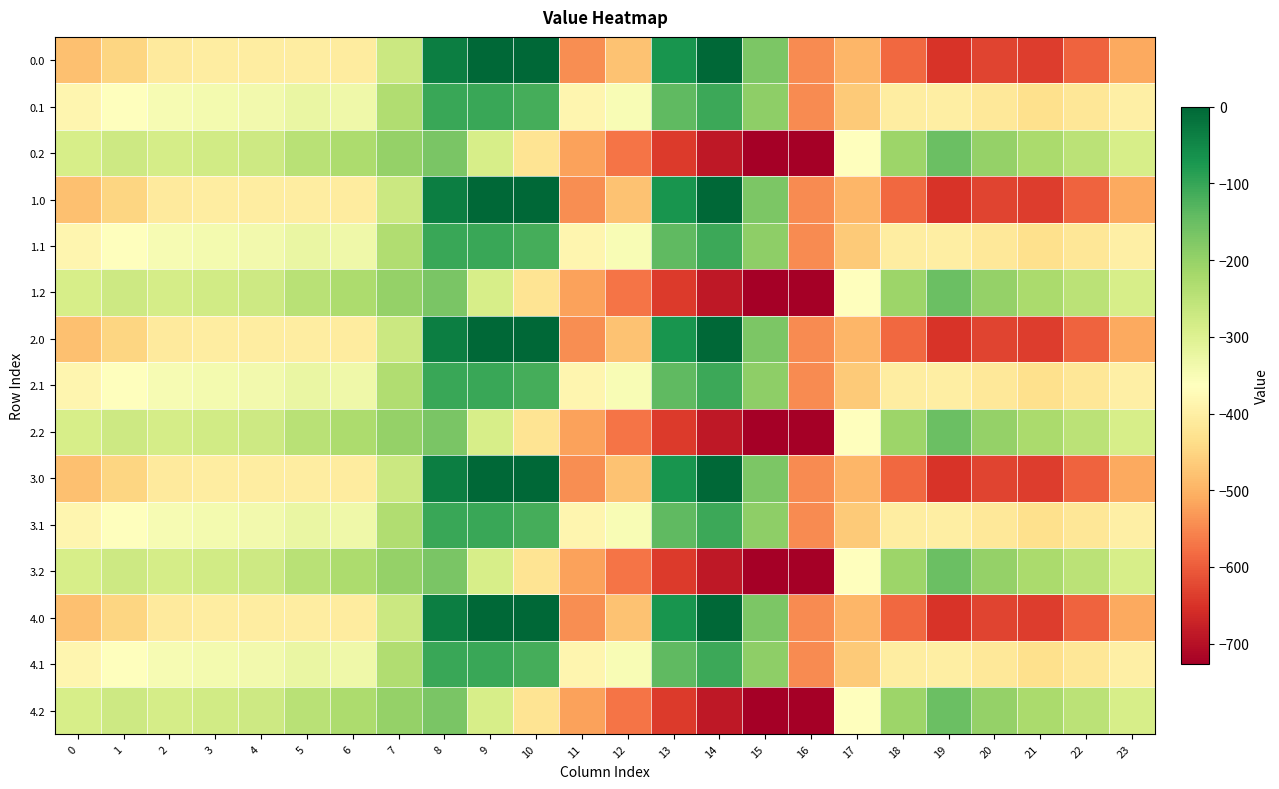

Reading right to left, what are all the values shown in this chart?

0.0: 23=-511.3	22=-592.3	21=-638.4	20=-629.9	19=-649.2	18=-586.7	17=-494.8	16=-545.4	15=-172.8	14=-0.3	13=-70.2	12=-477.2	11=-544.3	10=0.0	9=0.0	8=-35.0	7=-270.7	6=-408.0	5=-403.8	4=-404.9	3=-404.4	2=-410.3	1=-449.5	0=-482.0
0.1: 23=-399.4	22=-419.9	21=-432.4	20=-414.5	19=-400.2	18=-405.4	17=-466.6	16=-547.3	15=-190.4	14=-105.5	13=-141.2	12=-350.8	11=-384.7	10=-114.0	9=-104.8	8=-102.3	7=-234.9	6=-332.2	5=-325.7	4=-339.6	3=-342.7	2=-347.9	1=-361.1	0=-384.6
0.2: 23=-287.5	22=-247.4	21=-226.4	20=-199.2	19=-151.0	18=-210.0	17=-362.4	16=-726.6	15=-725.8	14=-687.4	13=-640.4	12=-571.2	11=-520.6	10=-423.5	9=-288.5	8=-169.5	7=-199.0	6=-228.8	5=-245.0	4=-274.4	3=-281.0	2=-285.5	1=-272.7	0=-287.1
1.0: 23=-511.3	22=-592.3	21=-638.4	20=-629.9	19=-649.2	18=-586.7	17=-494.8	16=-545.4	15=-172.8	14=-0.3	13=-70.2	12=-477.2	11=-544.3	10=0.0	9=0.0	8=-35.0	7=-270.7	6=-408.0	5=-403.8	4=-404.9	3=-404.4	2=-410.3	1=-449.5	0=-482.0
1.1: 23=-399.4	22=-419.9	21=-432.4	20=-414.5	19=-400.2	18=-405.4	17=-466.6	16=-547.3	15=-190.4	14=-105.5	13=-141.2	12=-350.8	11=-384.7	10=-114.0	9=-104.8	8=-102.3	7=-234.9	6=-332.2	5=-325.7	4=-339.6	3=-342.7	2=-347.9	1=-361.1	0=-384.6
1.2: 23=-287.5	22=-247.4	21=-226.4	20=-199.2	19=-151.0	18=-210.0	17=-362.4	16=-726.6	15=-725.8	14=-687.4	13=-640.4	12=-571.2	11=-520.6	10=-423.5	9=-288.5	8=-169.5	7=-199.0	6=-228.8	5=-245.0	4=-274.4	3=-281.0	2=-285.5	1=-272.7	0=-287.1
2.0: 23=-511.3	22=-592.3	21=-638.4	20=-629.9	19=-649.2	18=-586.7	17=-494.8	16=-545.4	15=-172.8	14=-0.3	13=-70.2	12=-477.2	11=-544.3	10=0.0	9=0.0	8=-35.0	7=-270.7	6=-408.0	5=-403.8	4=-404.9	3=-404.4	2=-410.3	1=-449.5	0=-482.0
2.1: 23=-399.4	22=-419.9	21=-432.4	20=-414.5	19=-400.2	18=-405.4	17=-466.6	16=-547.3	15=-190.4	14=-105.5	13=-141.2	12=-350.8	11=-384.7	10=-114.0	9=-104.8	8=-102.3	7=-234.9	6=-332.2	5=-325.7	4=-339.6	3=-342.7	2=-347.9	1=-361.1	0=-384.6
2.2: 23=-287.5	22=-247.4	21=-226.4	20=-199.2	19=-151.0	18=-210.0	17=-362.4	16=-726.6	15=-725.8	14=-687.4	13=-640.4	12=-571.2	11=-520.6	10=-423.5	9=-288.5	8=-169.5	7=-199.0	6=-228.8	5=-245.0	4=-274.4	3=-281.0	2=-285.5	1=-272.7	0=-287.1
3.0: 23=-511.3	22=-592.3	21=-638.4	20=-629.9	19=-649.2	18=-586.7	17=-494.8	16=-545.4	15=-172.8	14=-0.3	13=-70.2	12=-477.2	11=-544.3	10=0.0	9=0.0	8=-35.0	7=-270.7	6=-408.0	5=-403.8	4=-404.9	3=-404.4	2=-410.3	1=-449.5	0=-482.0
3.1: 23=-399.4	22=-419.9	21=-432.4	20=-414.5	19=-400.2	18=-405.4	17=-466.6	16=-547.3	15=-190.4	14=-105.5	13=-141.2	12=-350.8	11=-384.7	10=-114.0	9=-104.8	8=-102.3	7=-234.9	6=-332.2	5=-325.7	4=-339.6	3=-342.7	2=-347.9	1=-361.1	0=-384.6
3.2: 23=-287.5	22=-247.4	21=-226.4	20=-199.2	19=-151.0	18=-210.0	17=-362.4	16=-726.6	15=-725.8	14=-687.4	13=-640.4	12=-571.2	11=-520.6	10=-423.5	9=-288.5	8=-169.5	7=-199.0	6=-228.8	5=-245.0	4=-274.4	3=-281.0	2=-285.5	1=-272.7	0=-287.1
4.0: 23=-511.3	22=-592.3	21=-638.4	20=-629.9	19=-649.2	18=-586.7	17=-494.8	16=-545.4	15=-172.8	14=-0.3	13=-70.2	12=-477.2	11=-544.3	10=0.0	9=0.0	8=-35.0	7=-270.7	6=-408.0	5=-403.8	4=-404.9	3=-404.4	2=-410.3	1=-449.5	0=-482.0
4.1: 23=-399.4	22=-419.9	21=-432.4	20=-414.5	19=-400.2	18=-405.4	17=-466.6	16=-547.3	15=-190.4	14=-105.5	13=-141.2	12=-350.8	11=-384.7	10=-114.0	9=-104.8	8=-102.3	7=-234.9	6=-332.2	5=-325.7	4=-339.6	3=-342.7	2=-347.9	1=-361.1	0=-384.6
4.2: 23=-287.5	22=-247.4	21=-226.4	20=-199.2	19=-151.0	18=-210.0	17=-362.4	16=-726.6	15=-725.8	14=-687.4	13=-640.4	12=-571.2	11=-520.6	10=-423.5	9=-288.5	8=-169.5	7=-199.0	6=-228.8	5=-245.0	4=-274.4	3=-281.0	2=-285.5	1=-272.7	0=-287.1